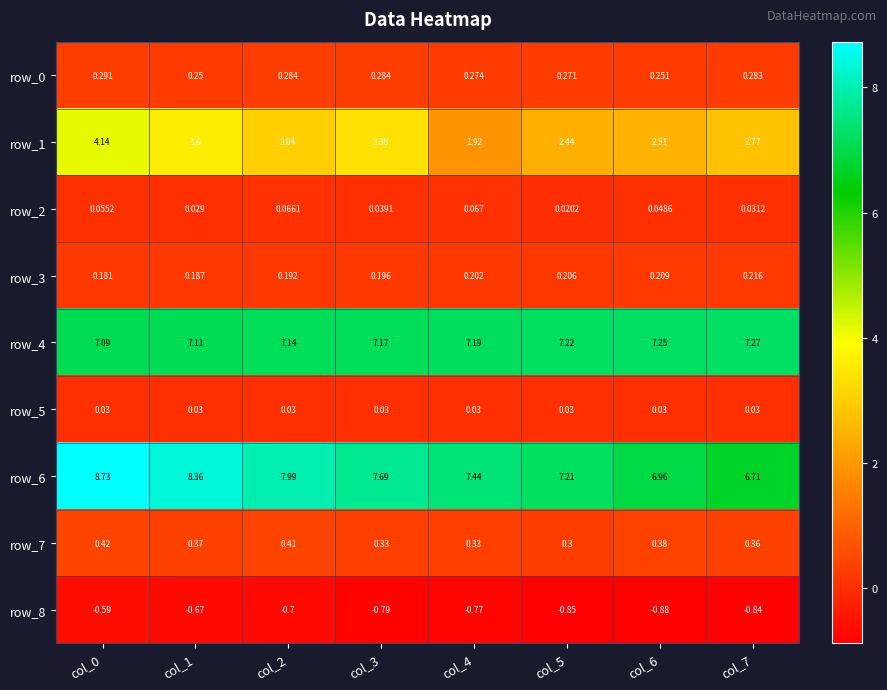

Is it true that row_0 equals 0.3 at col_6?

True